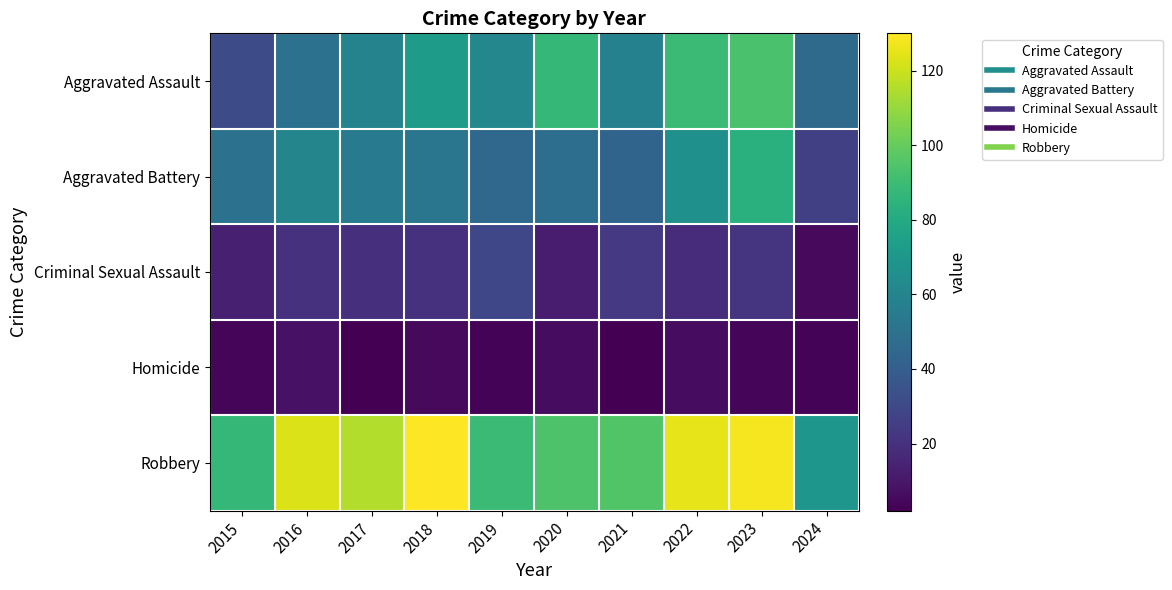

Count the number of categories in the chart.

10